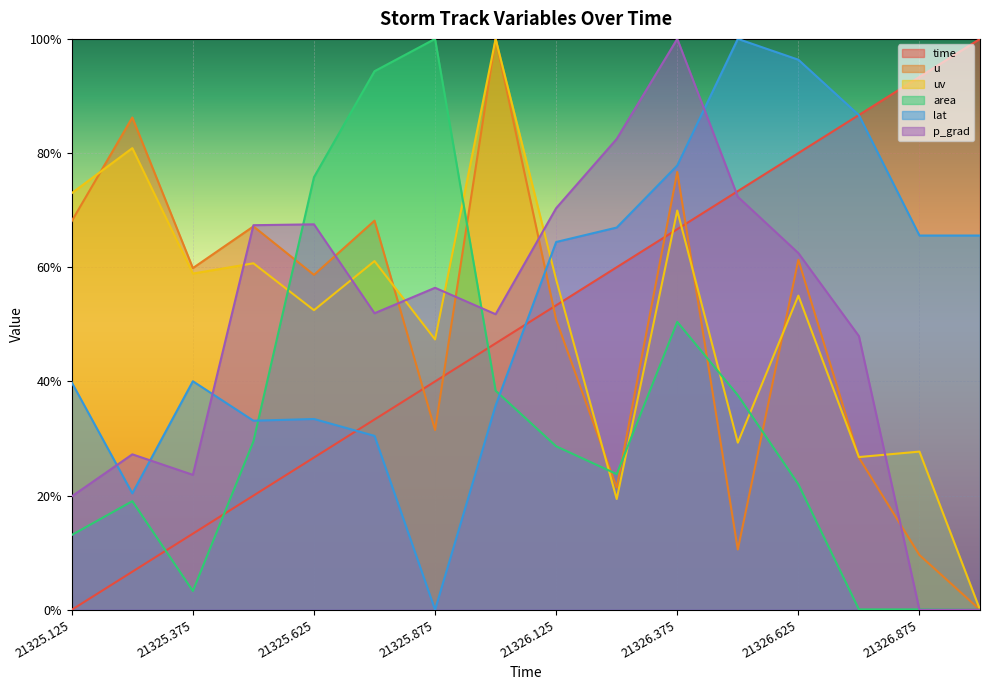

After their last crossing, which series has the higher values: p_grad or time?

time